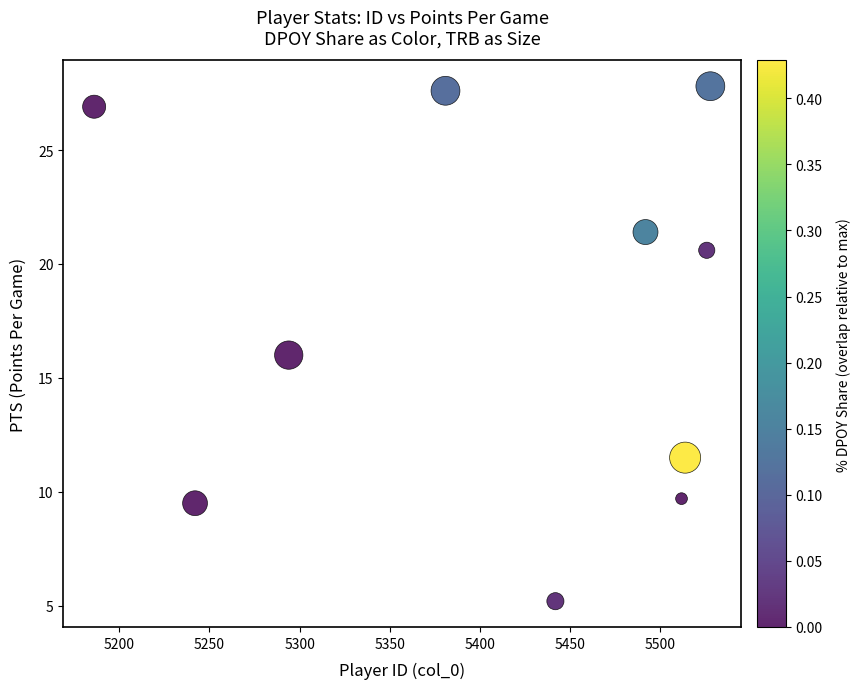

What is the average X value?

5411.7